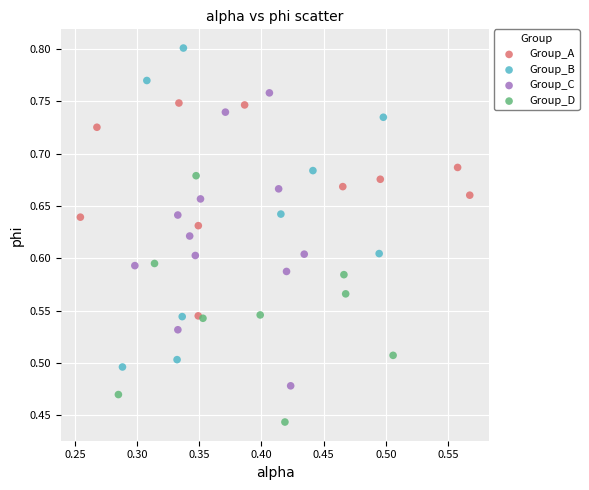

Which series has the widest spread of Y values?

Group_B